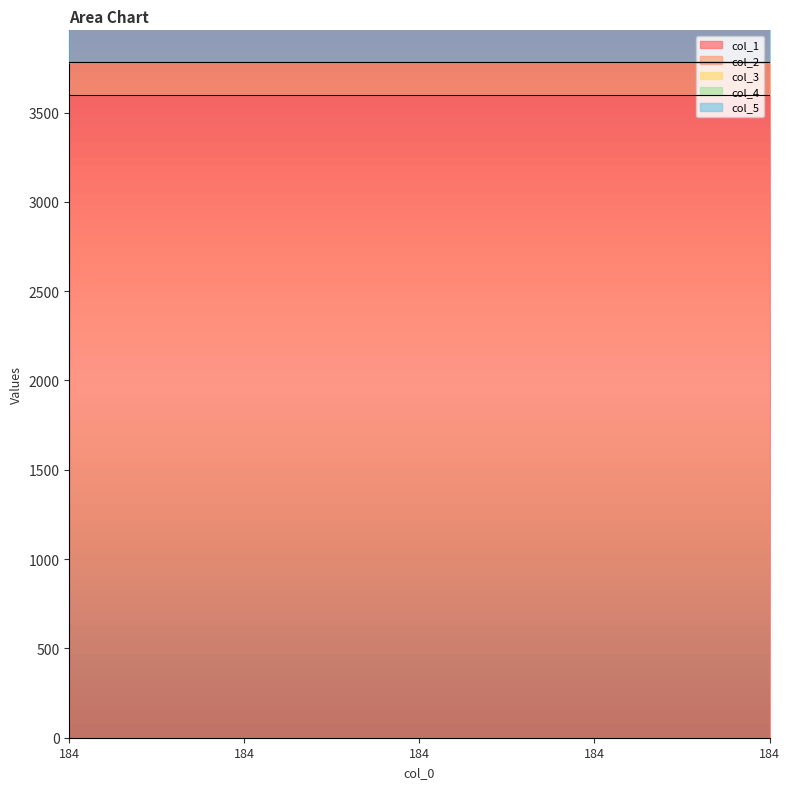

Is the value of col_4 at 184 greater than the value of col_1 at 184?

No